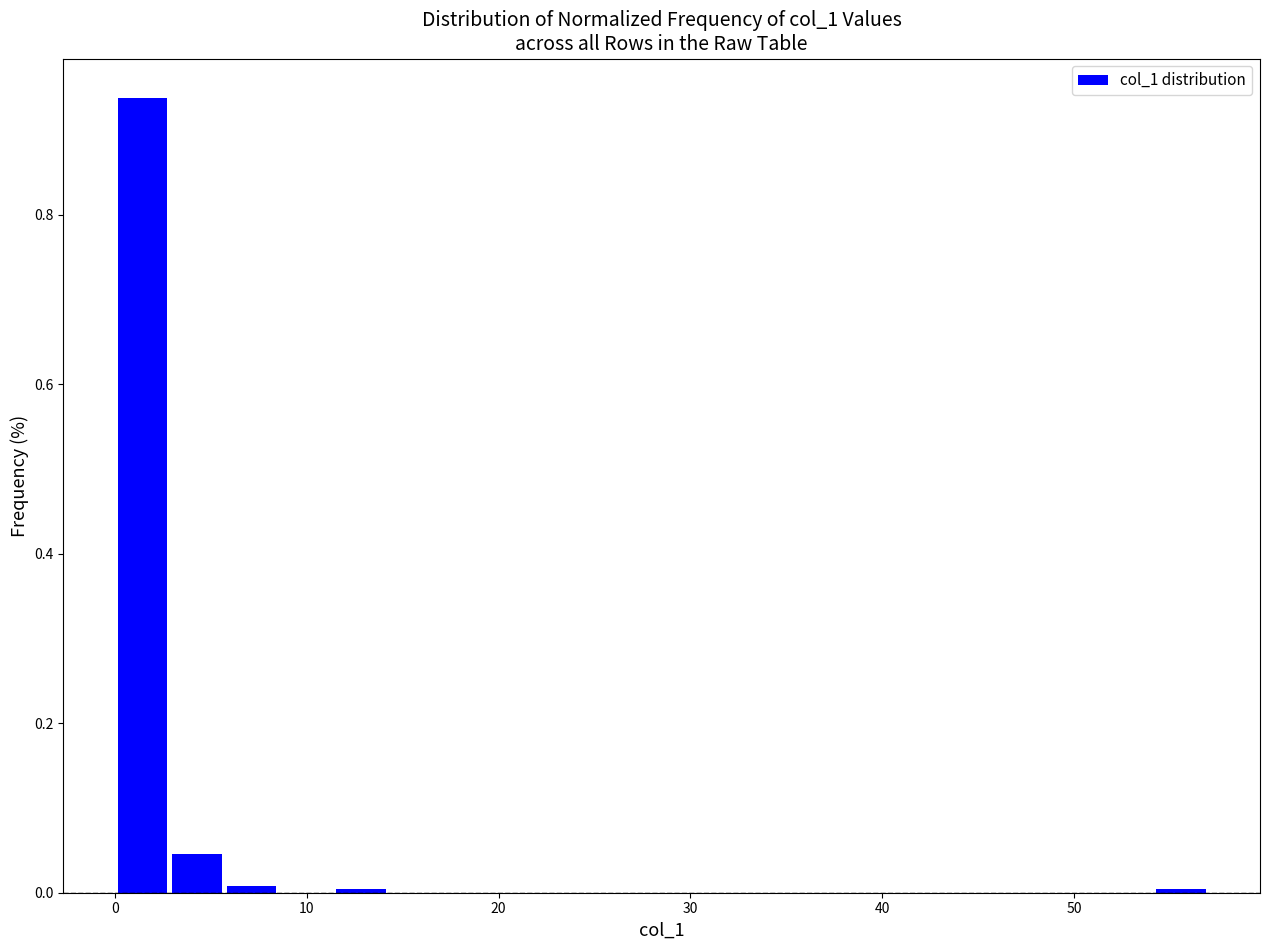

Read against the x-axis, roughly where is the centre of the tallest bar?

1